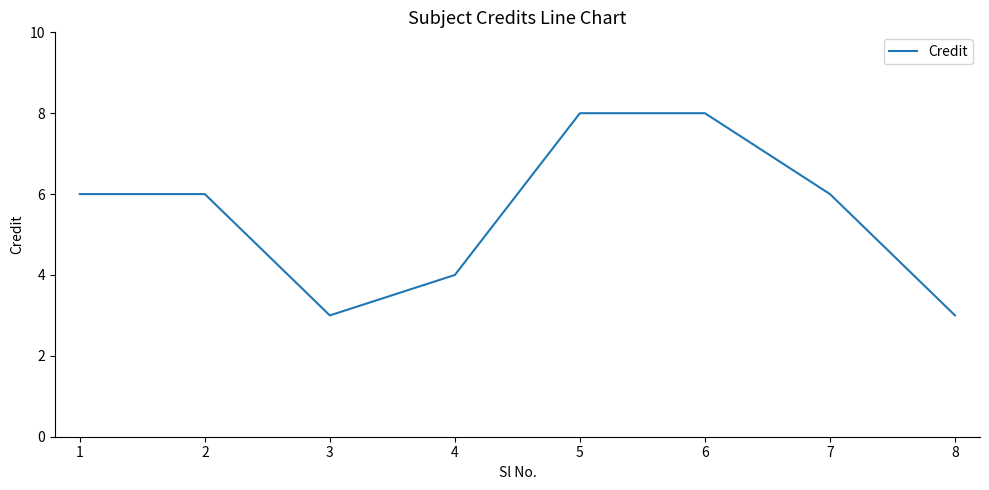

Where is the first local minimum?

3